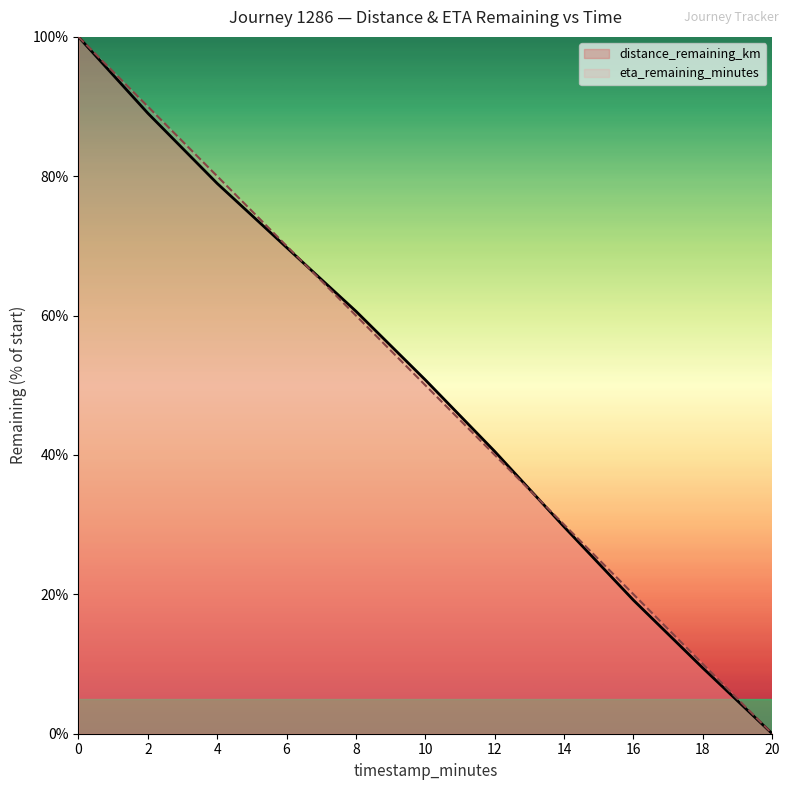

How many lines are shown in the chart?

2